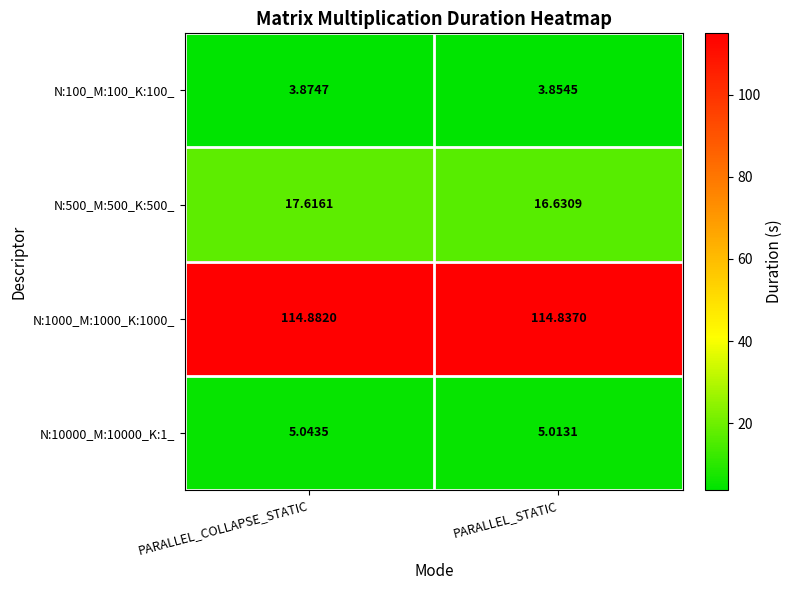

At which label does N:100_M:100_K:100_ reach its minimum?

PARALLEL_STATIC